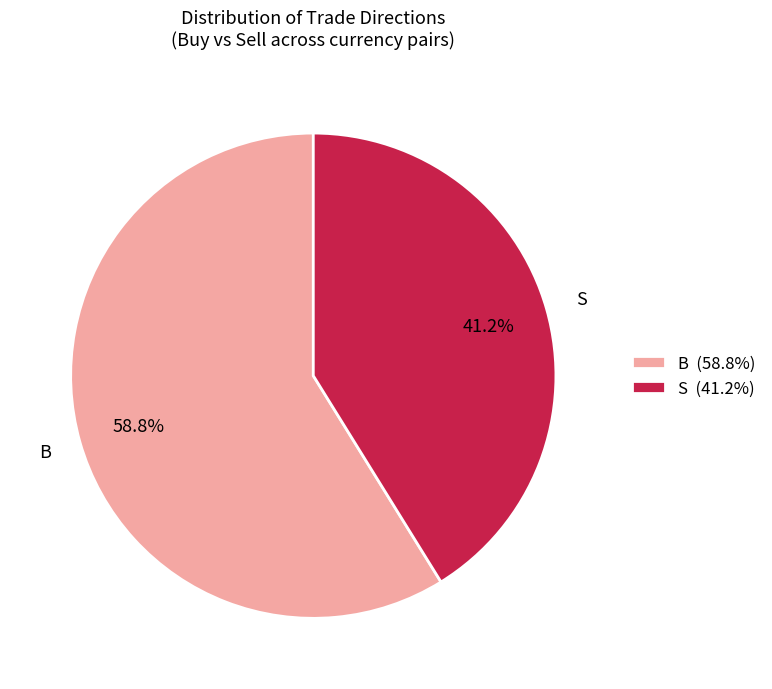

To the nearest percent, what percentage of the pie is B?

59%